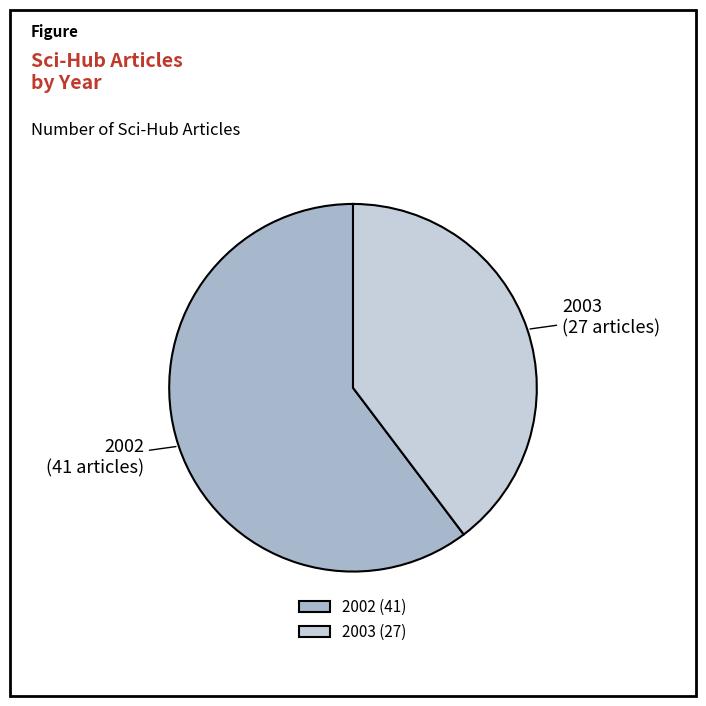

Combined, do 2003 and 2002 account for over 50%?

Yes